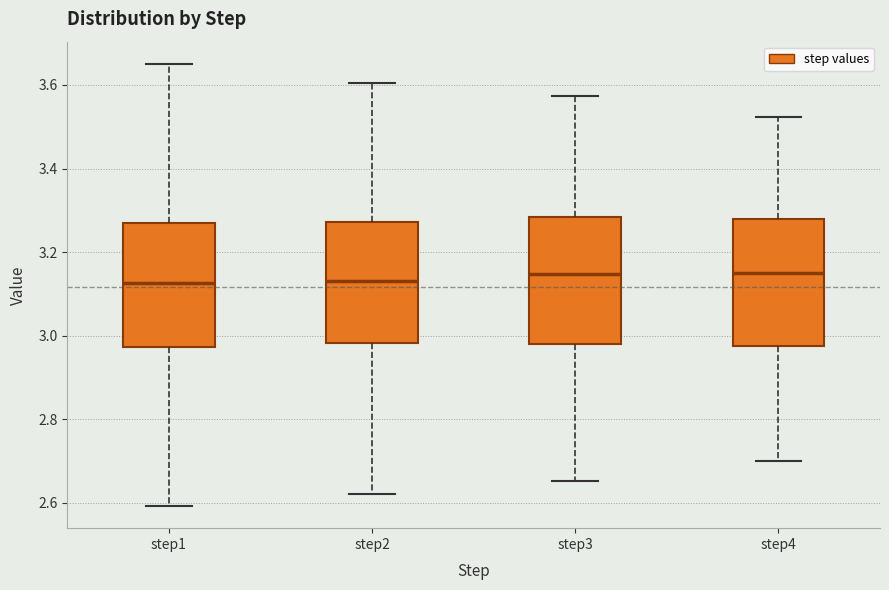

Reading left to right, transcribe this box plot: for each box, give where its median line is, the range the box spans, and where its two whiskers end, as read against the y-axis. The values are not printed on the chart, so give them approximately, as read against the axis.

step1: median 3.12, box 2.98 to 3.28, whiskers 2.60 to 3.66
step2: median 3.12, box 2.98 to 3.28, whiskers 2.62 to 3.60
step3: median 3.14, box 2.98 to 3.28, whiskers 2.66 to 3.58
step4: median 3.14, box 2.98 to 3.28, whiskers 2.70 to 3.52